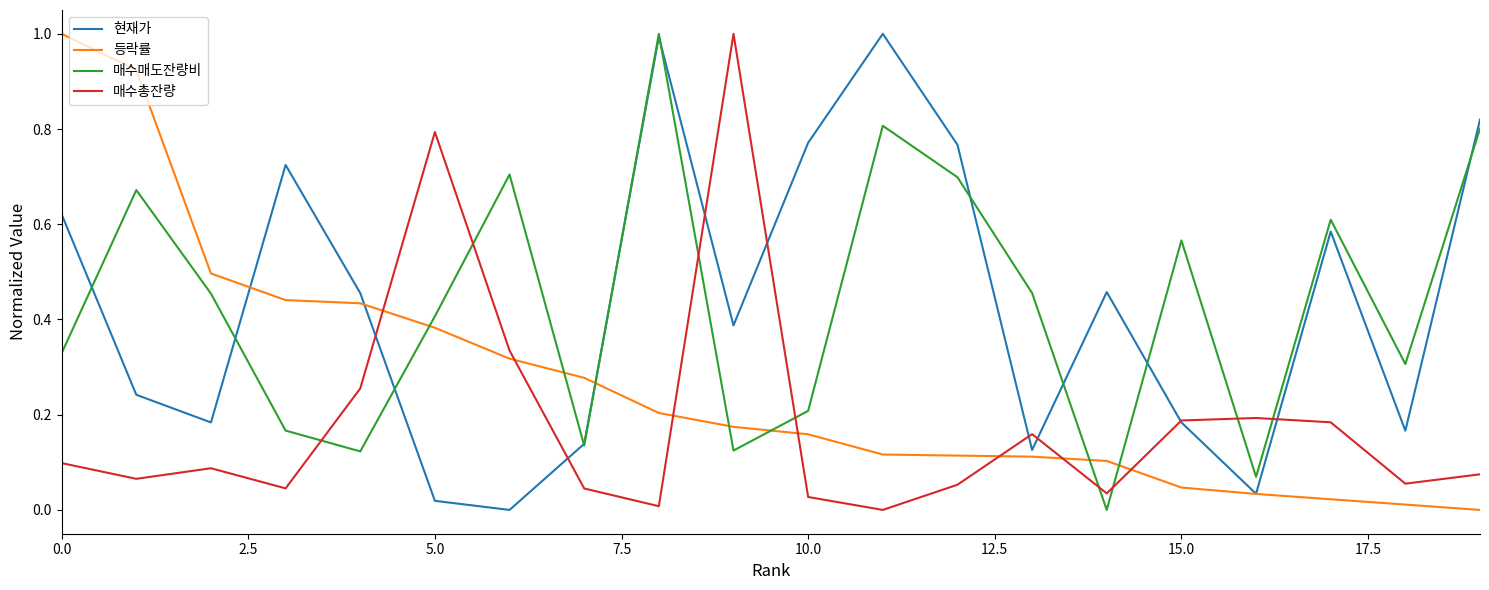

Which series ends up on top after the final intersection of 매수매도잔량비 and 매수총잔량?

매수매도잔량비